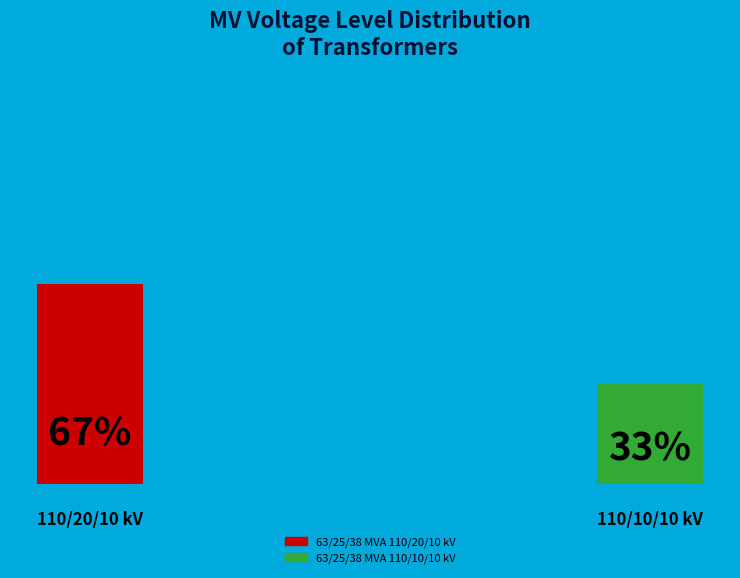

How many segments does this pie chart have?

2